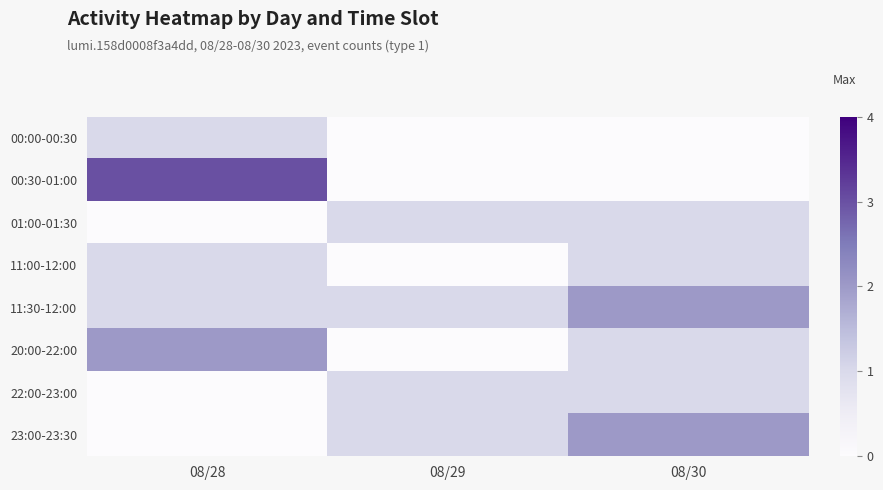

What is the difference between the highest and lowest values at 08/30?

2